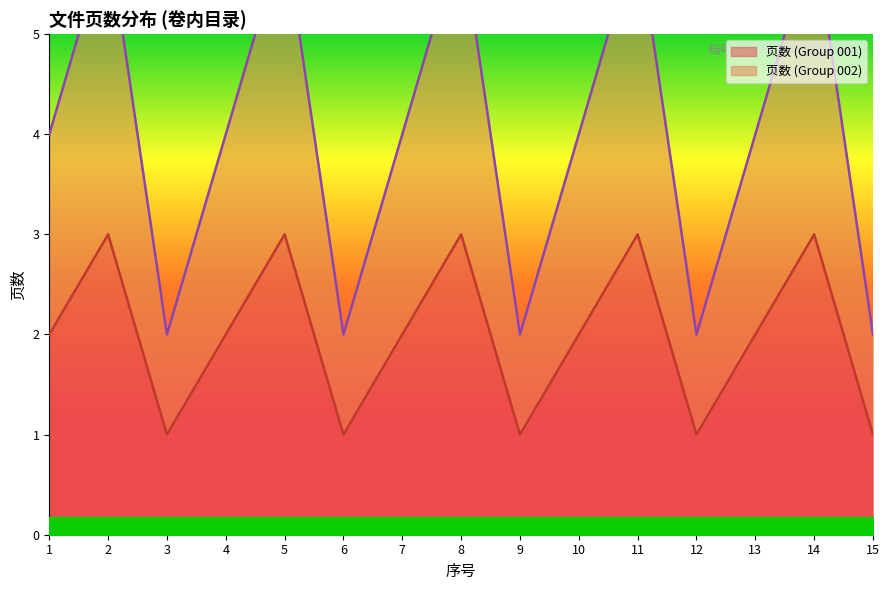

How many distinct data groups are displayed?

2